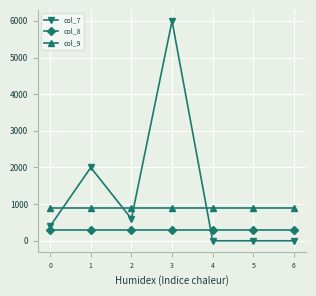

What is the value of the col_8 point at the 1st from the left?

300